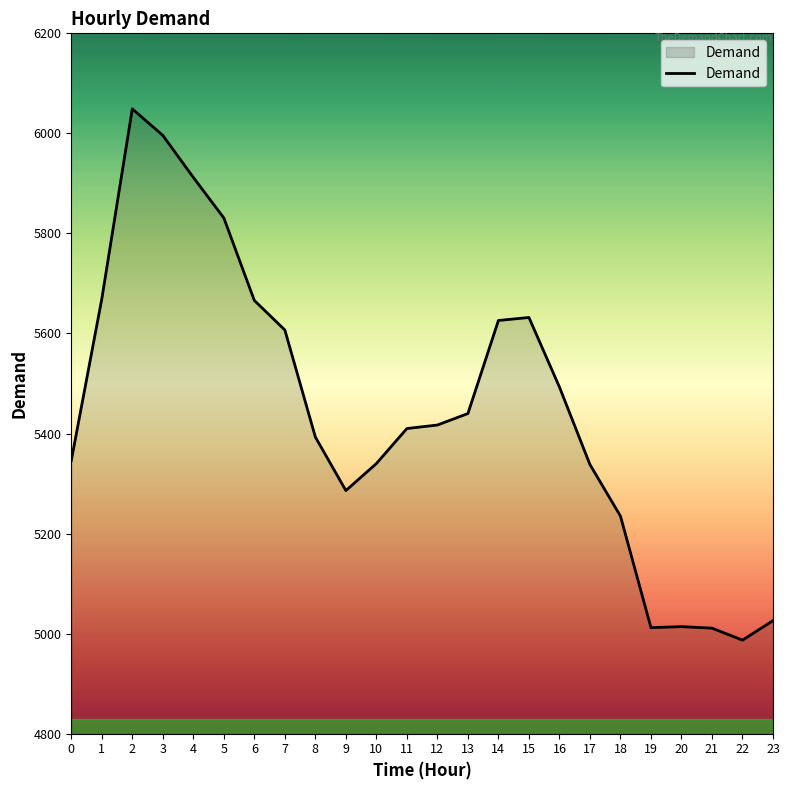

What value does the data have at 1, to the nearest 10?

5670